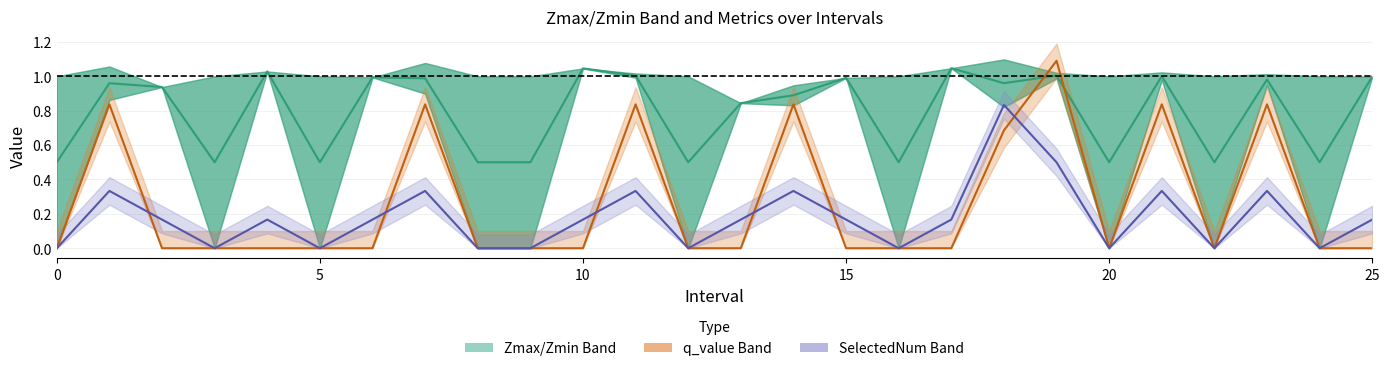

Is it true that SelectedNum equals 0.3 at 7.0?

True